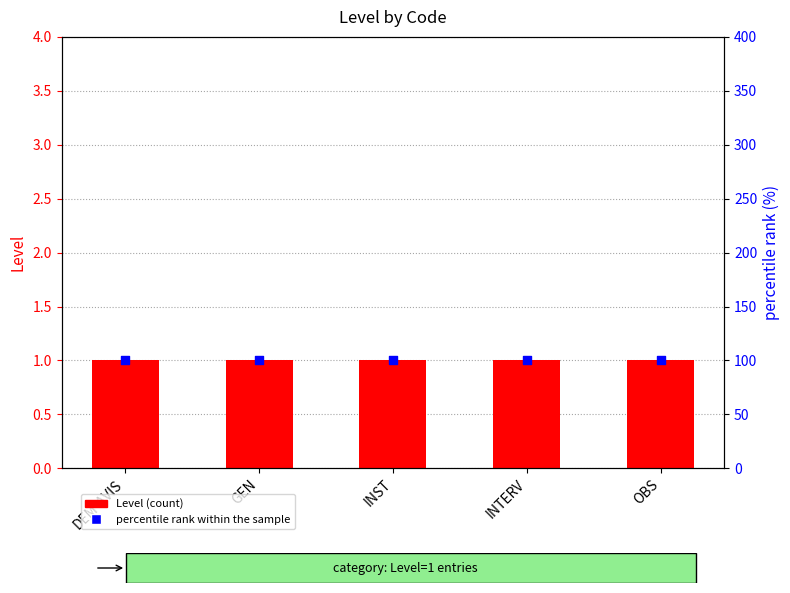

What are all the series names shown in the legend?

Level, percentile rank within the sample